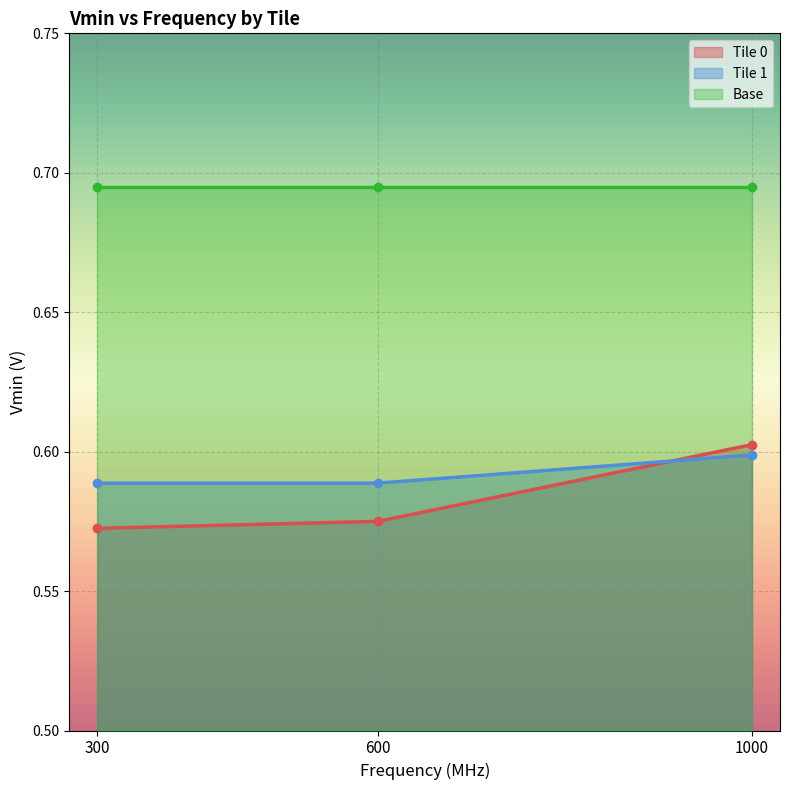

Is the value of Tile 1 at 600 greater than the value of Tile 0 at 1000?

No